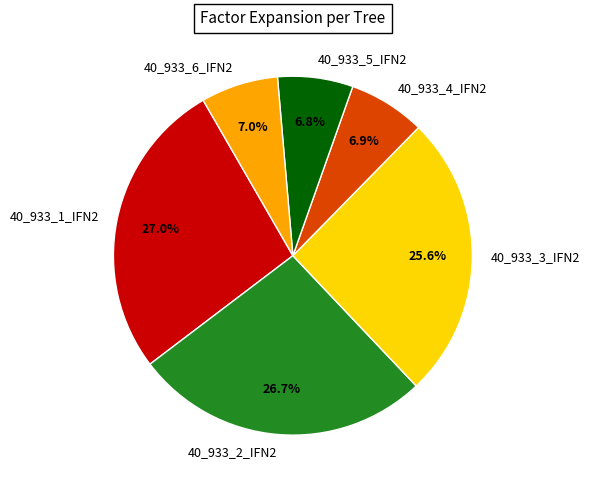

True or false: 40_933_4_IFN2 accounts for 19% of the total.

False